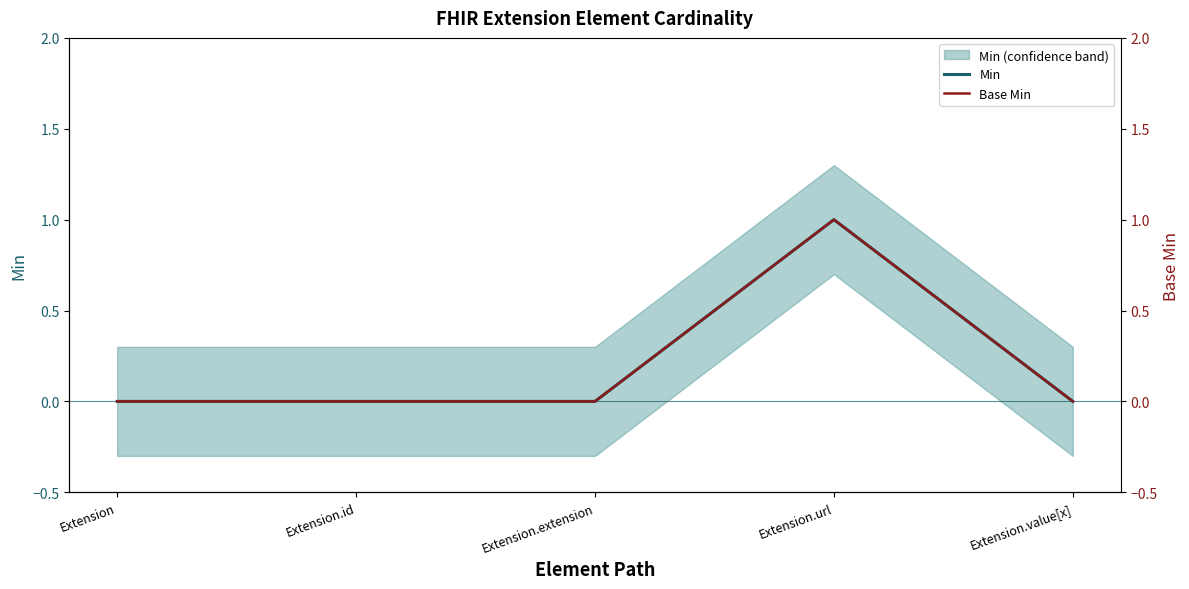

Which category has the highest value in the Min series?

Extension.url